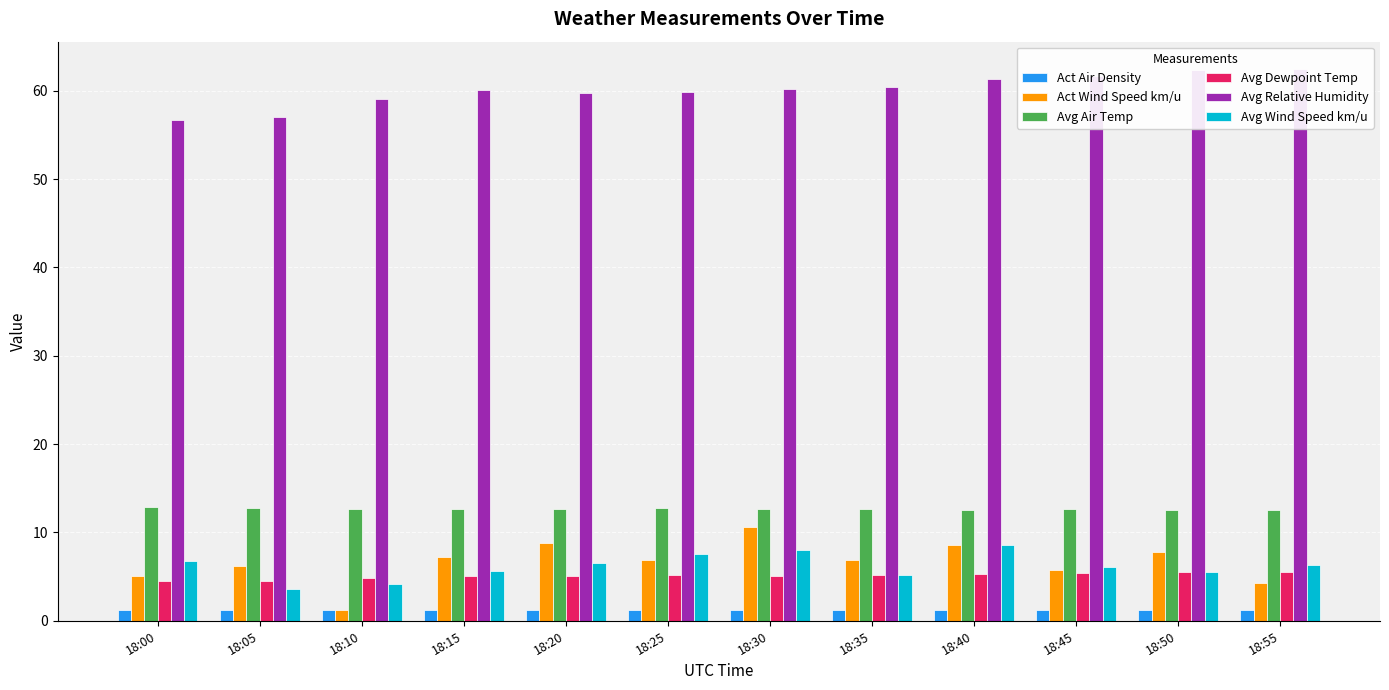

What is the maximum value for Avg Relative Humidity?

62.4